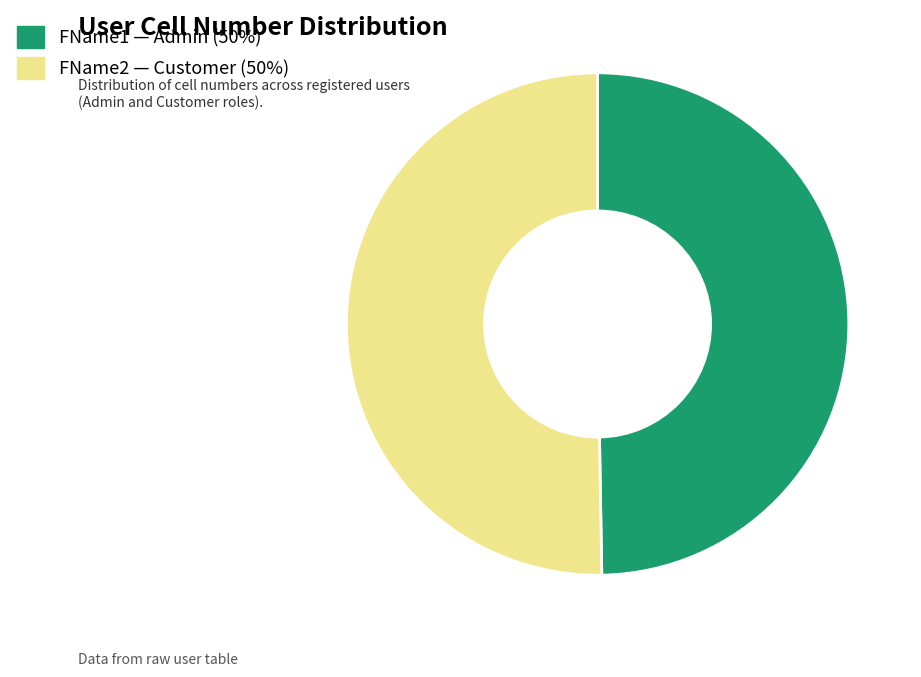

True or false: FName2 — Customer (50%) accounts for 50% of the total.

True